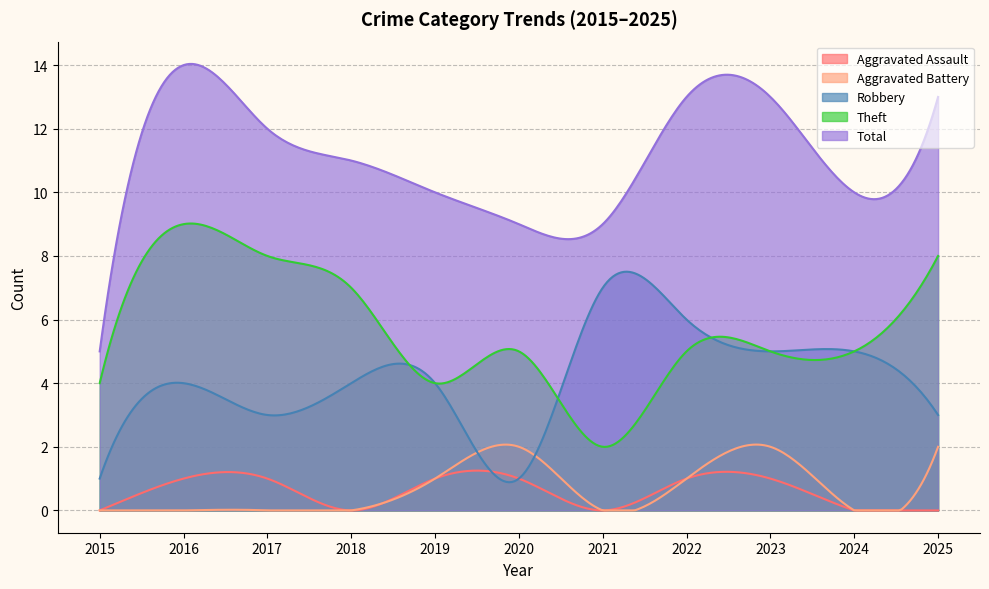

Reading left to right, list all the values displayed in this chart.

Aggravated Assault: 0	1	1	0	1	1	0	1	1	0	0
Aggravated Battery: 0	0	0	0	1	2	0	1	2	0	2
Robbery: 1	4	3	4	4	1	7	6	5	5	3
Theft: 4	9	8	7	4	5	2	5	5	5	8
Total: 5	14	12	11	10	9	9	13	13	10	13